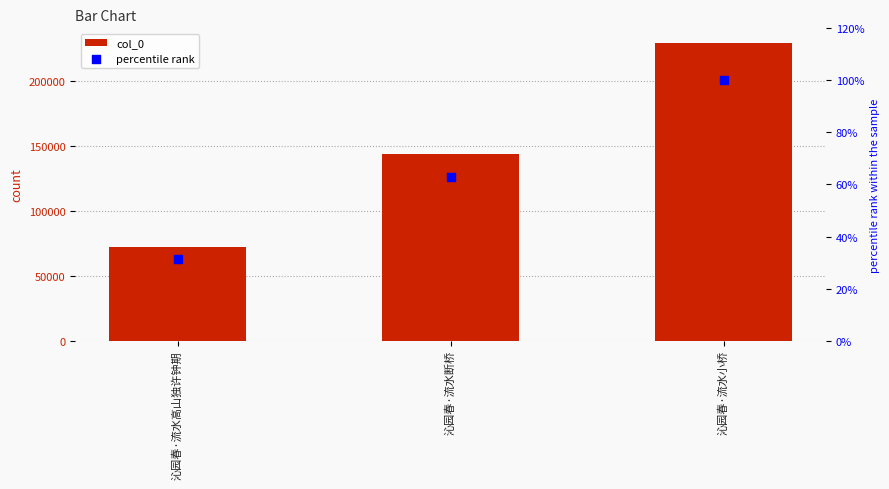

At how many categories does at least one series exceed 179616?

1